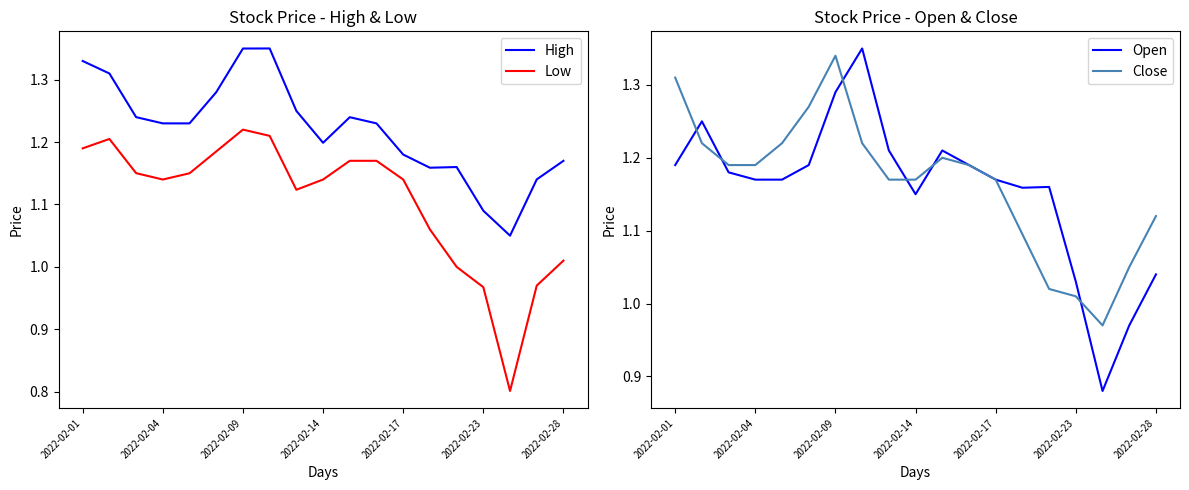

True or false: Low has a value of 1.3 at 2022-02-23.

False